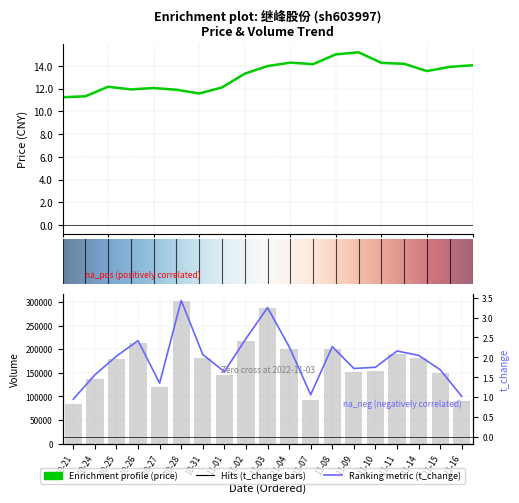

What is the label of the 6th bar from the left?

2022-10-28